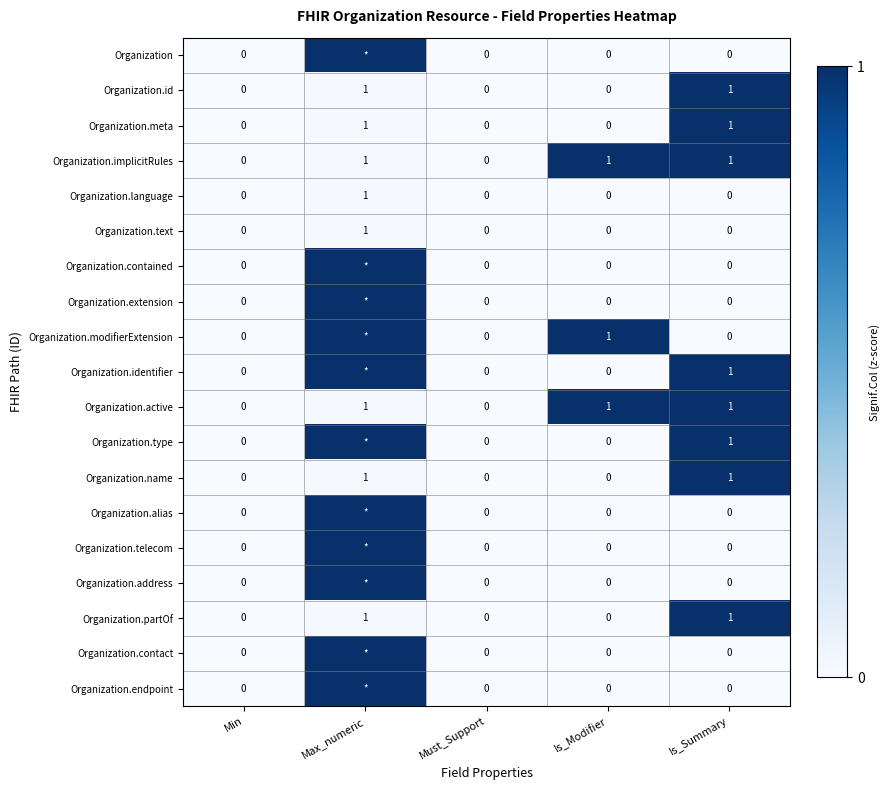

Between Is_Modifier and Is_Summary, which is larger?

Is_Modifier